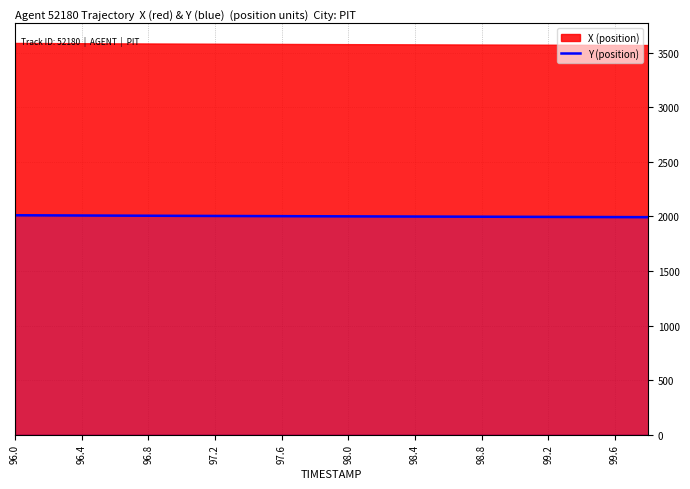

Is it true that Y (position) equals 1998.8 at 98.4?

True